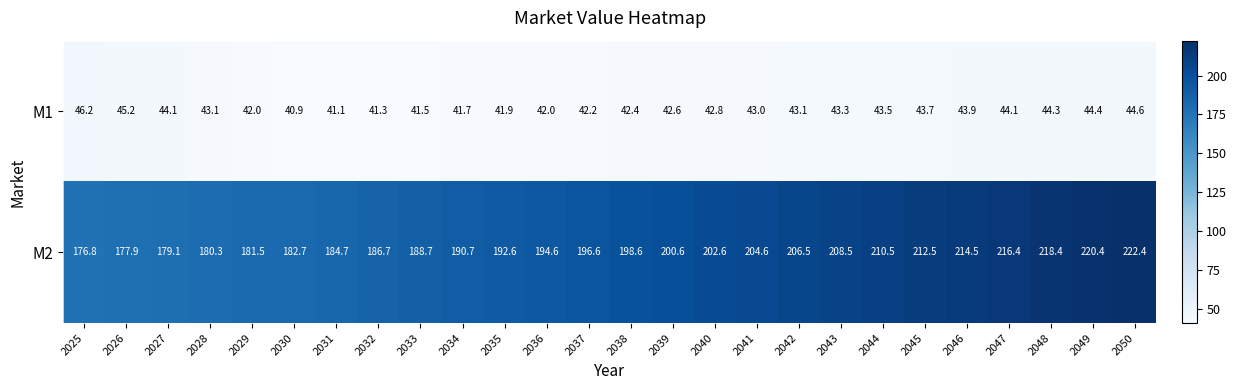

Which series has the largest range (max minus min)?

M2